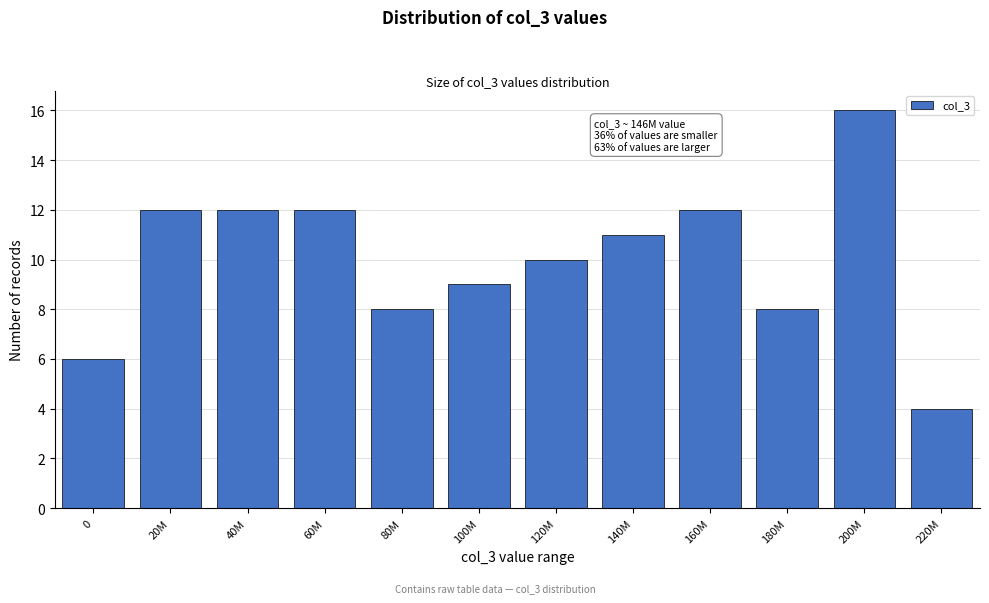

Reading left to right, what are all the values shown in this chart?

0=6	20M=12	40M=12	60M=12	80M=8	100M=9	120M=10	140M=11	160M=12	180M=8	200M=16	220M=4